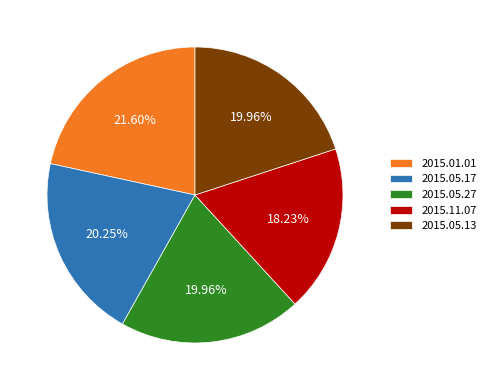

Is the sum of 2015.05.13 and 2015.11.07 greater than half?

No